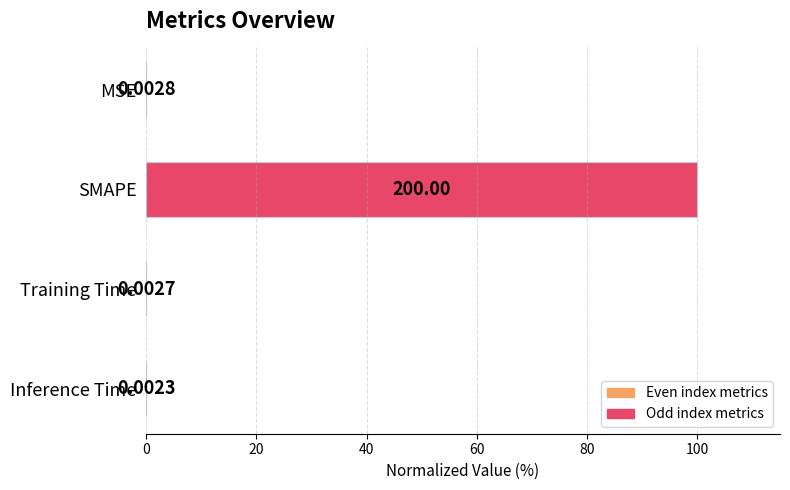

Are the bars grouped side by side (vs. stacked)?

No